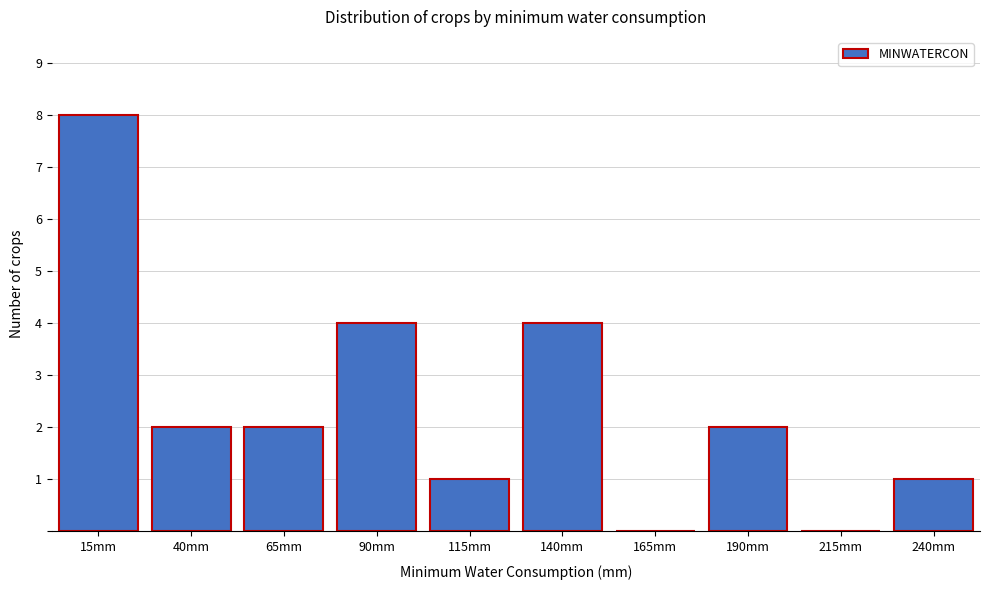

What is the sum of all values?

24